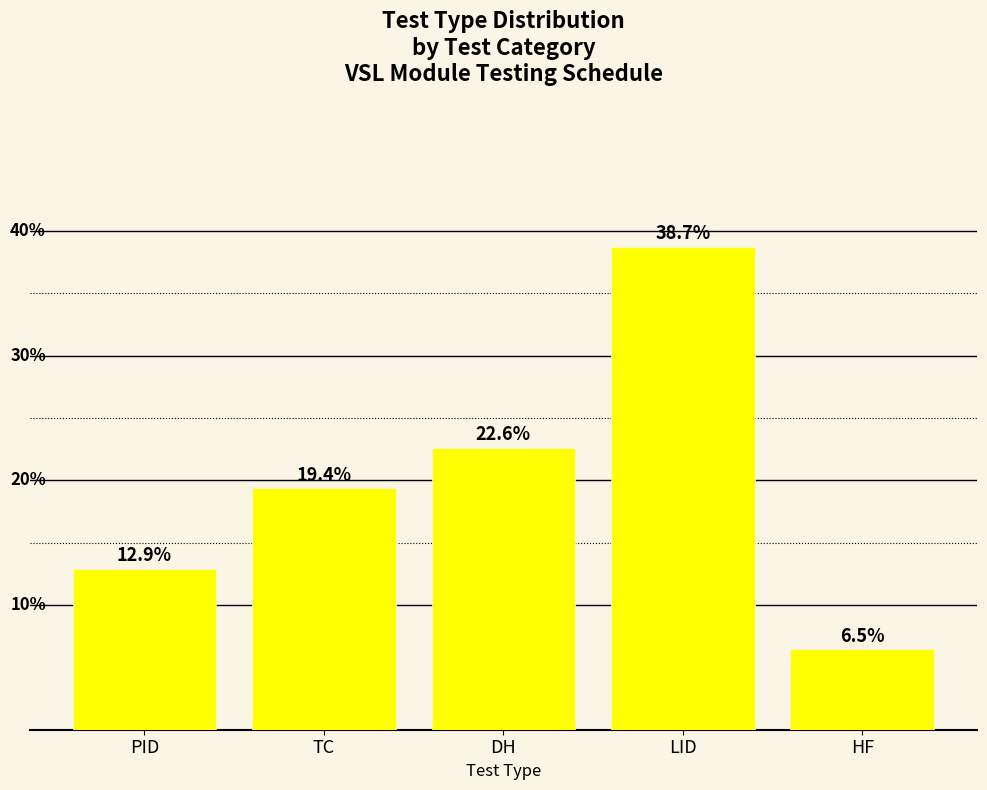

What is the label of the 4th bar from the left?

LID